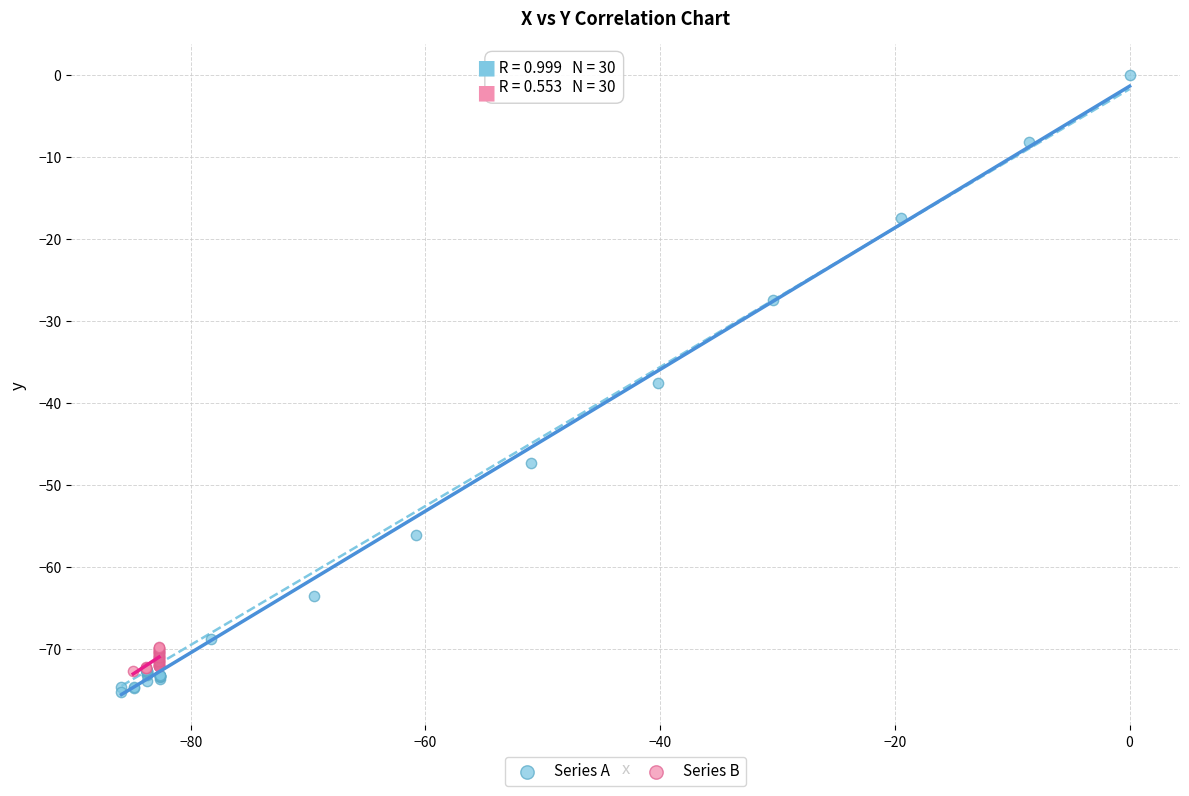

Which series has the largest Y range (max minus min)?

Series A